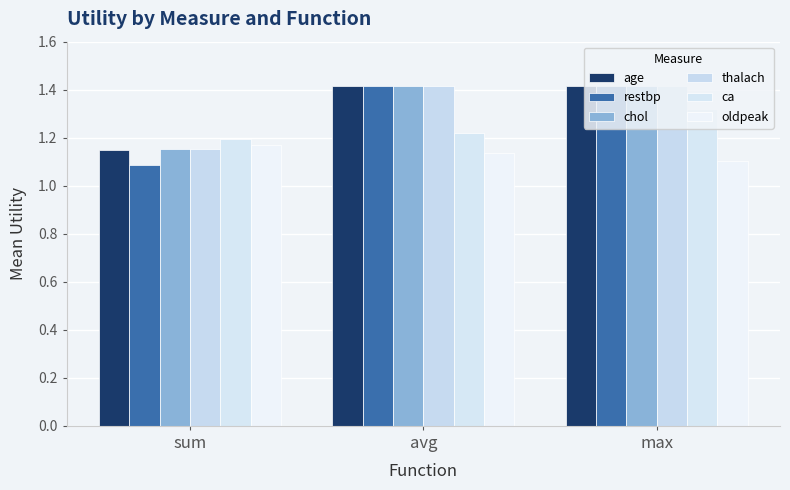

Reading left to right, extract all data points from this chart.

age: sum=1.1	avg=1.4	max=1.4
restbp: sum=1.1	avg=1.4	max=1.4
chol: sum=1.2	avg=1.4	max=1.4
thalach: sum=1.2	avg=1.4	max=1.4
ca: sum=1.2	avg=1.2	max=1.3
oldpeak: sum=1.2	avg=1.1	max=1.1